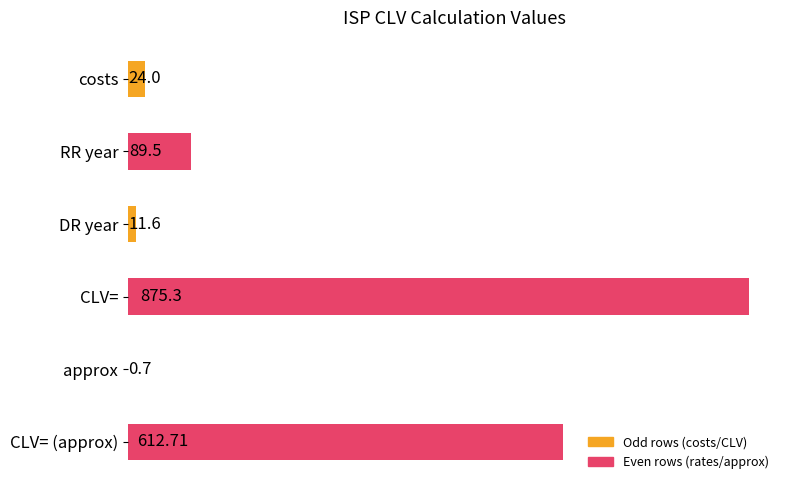

What is the sum of all values?

1613.8